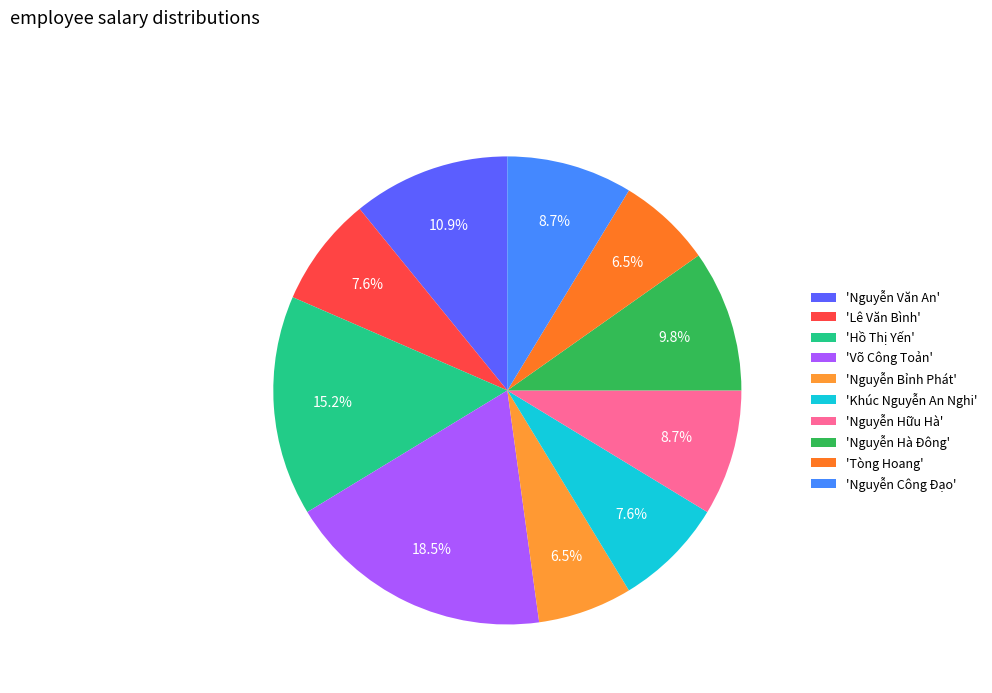

How many slices are in this pie chart?

10